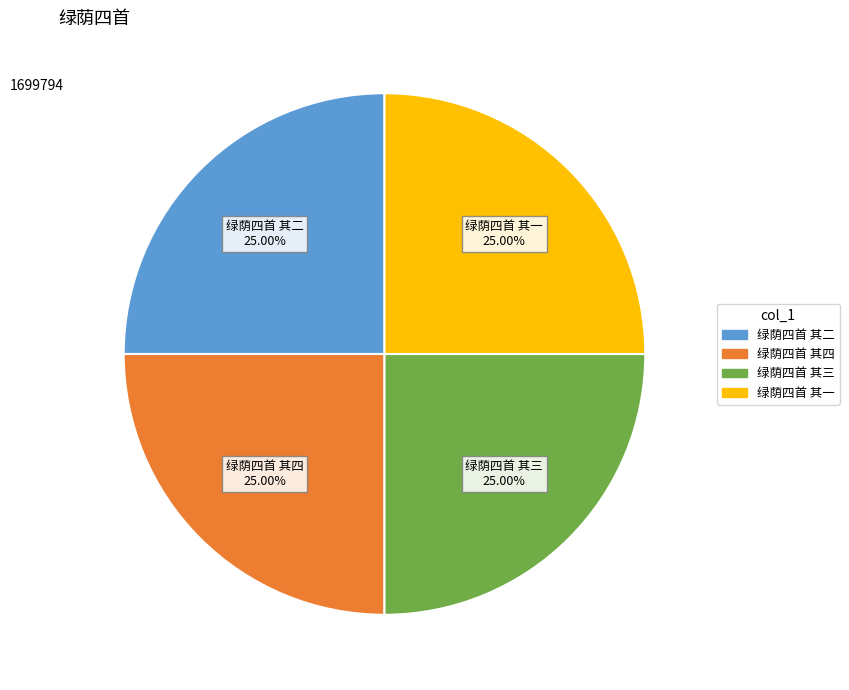

Does 绿荫四首 其一 account for over 50% of the chart?

No